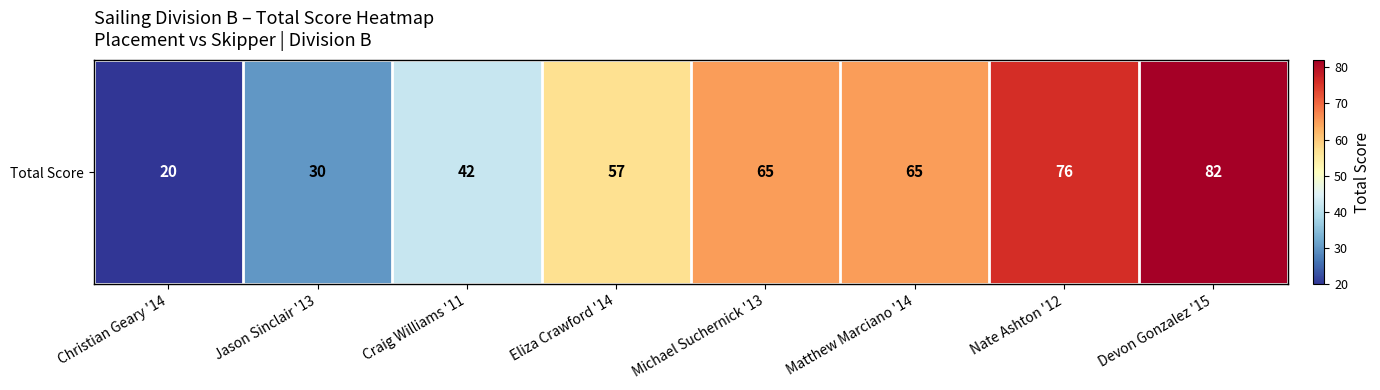

What is the smallest value displayed?

20